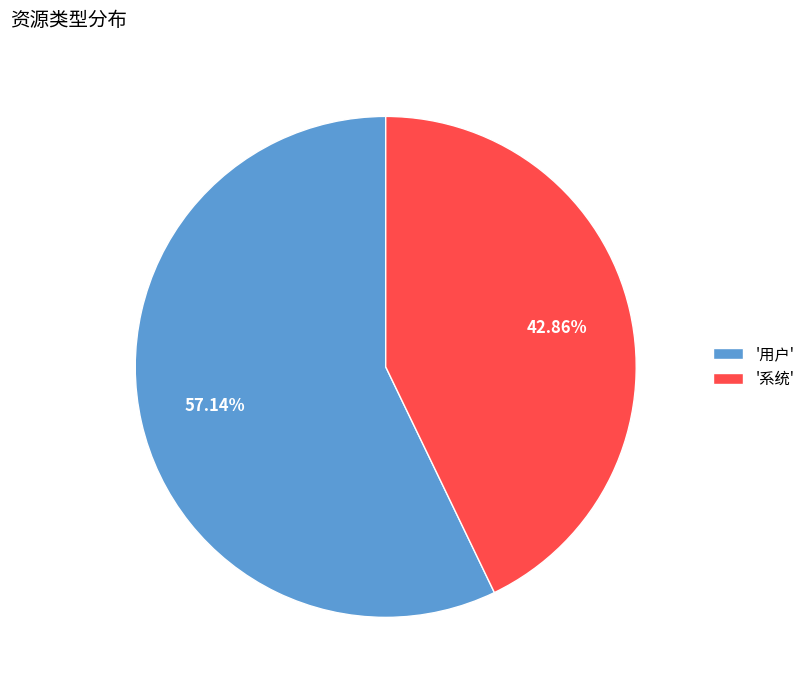

Between '系统' and '用户', which is larger?

'用户'